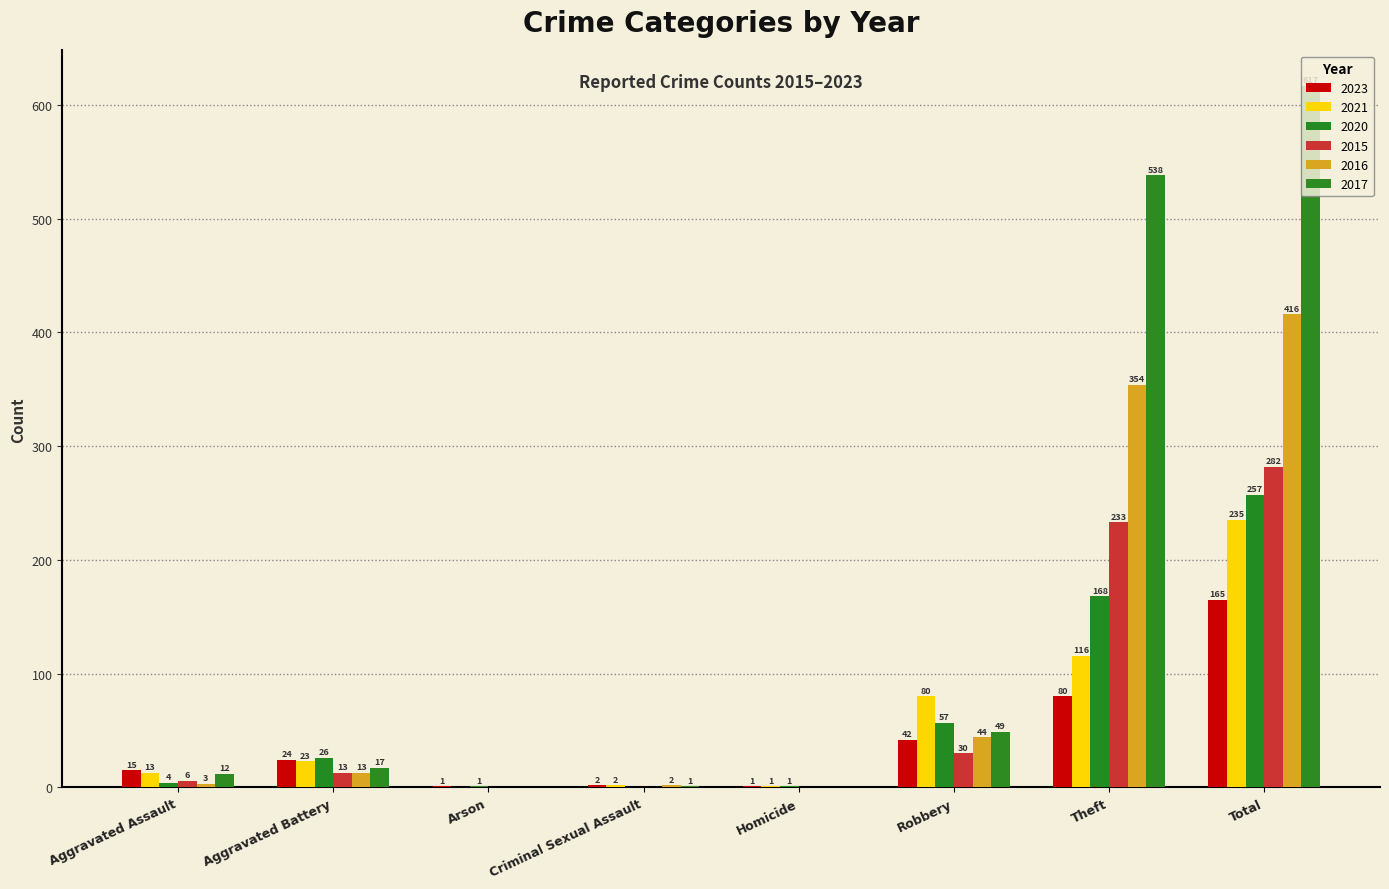

What position from the left is Homicide?

5